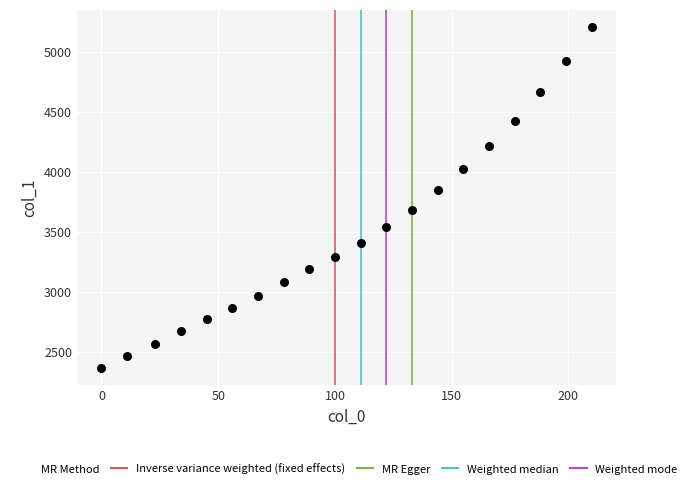

What is the range of X values (max minus min)?

210.0